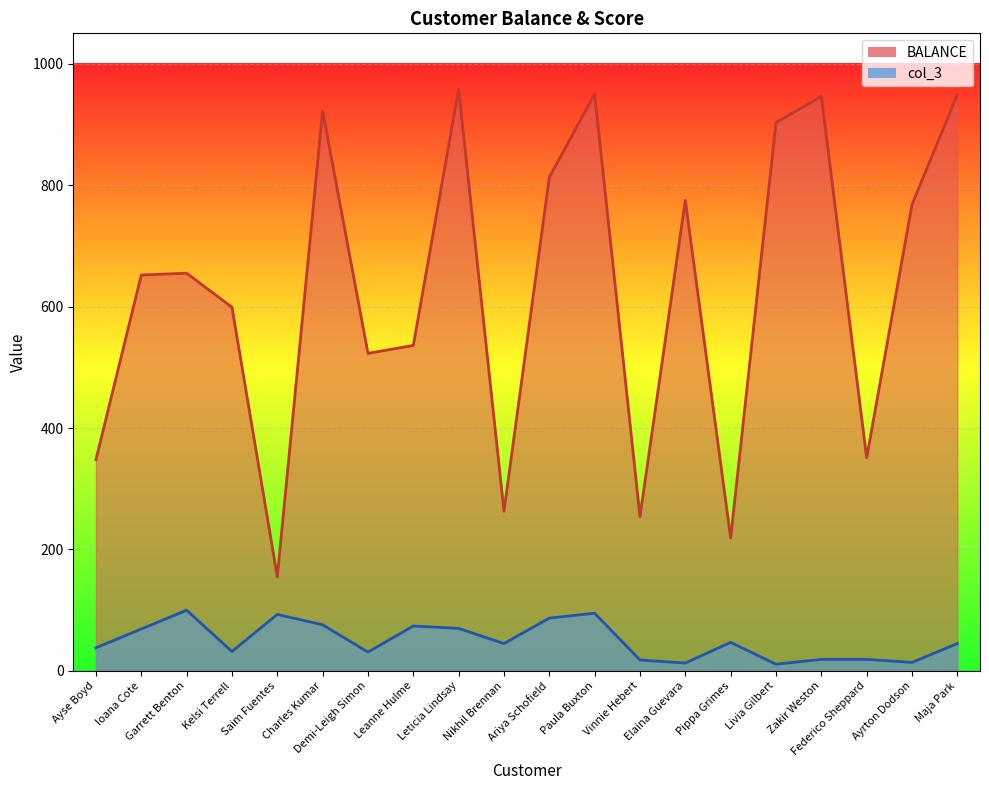

At which category is the sum across all series the highest?

Paula Buxton